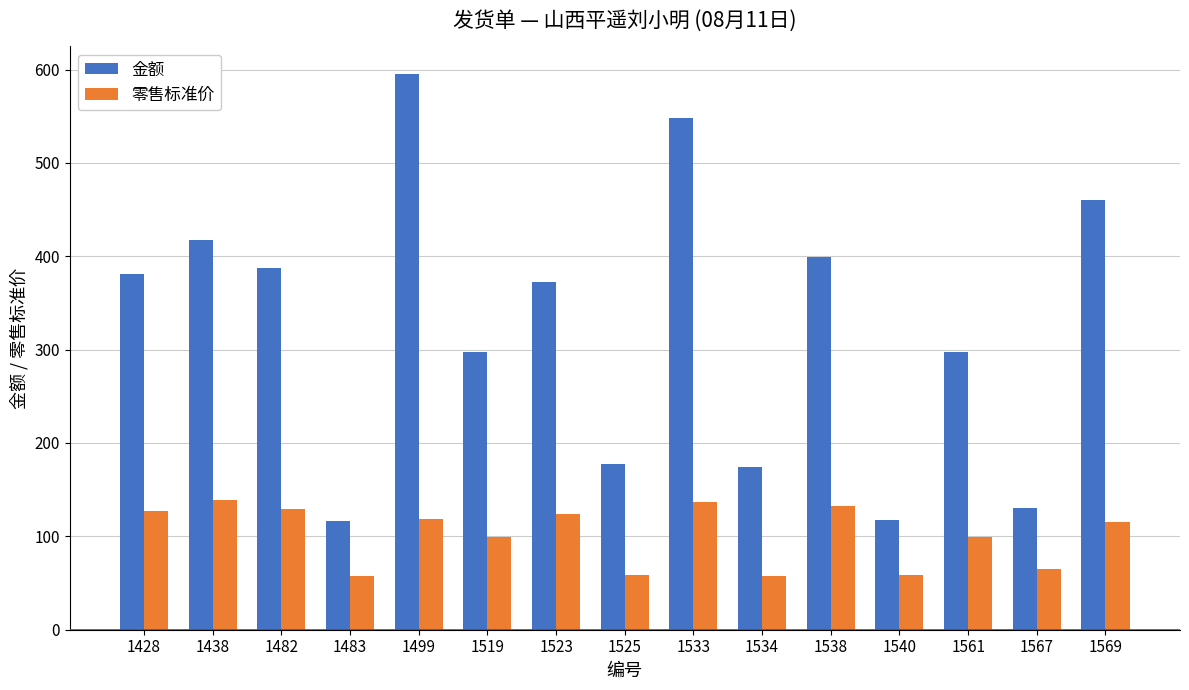

The 金额 series shows 297 at 1519. True or false?

True